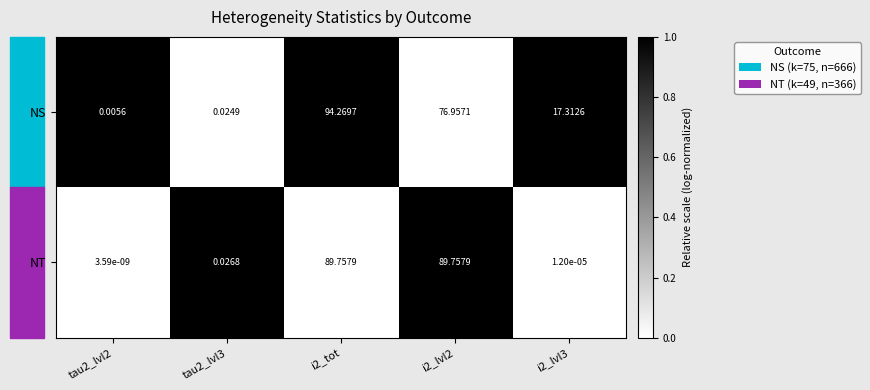

Between tau2_lvl3 and i2_tot, which series saw the biggest shift?

NS